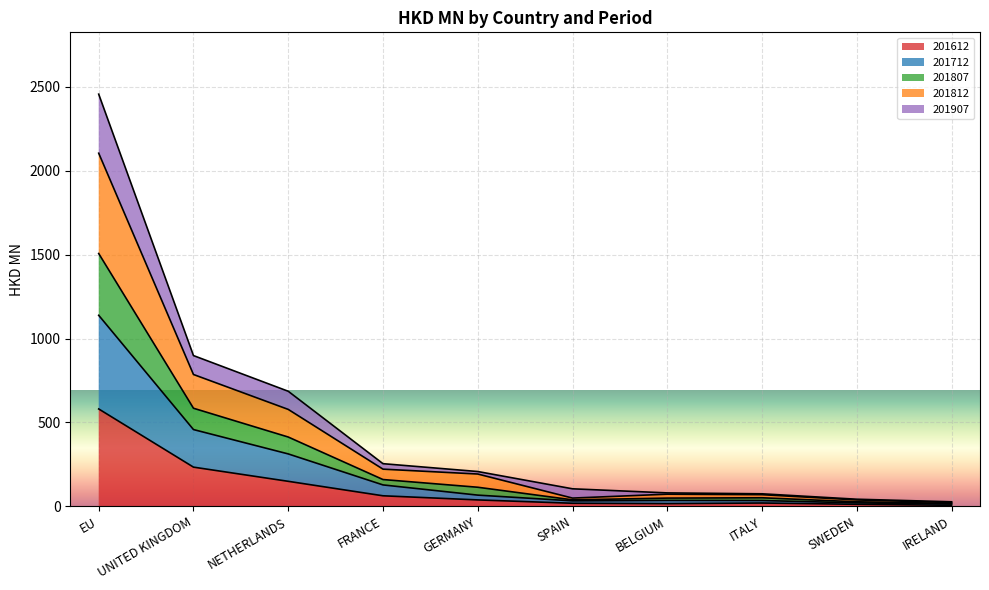

At which category is the sum across all series the highest?

EU